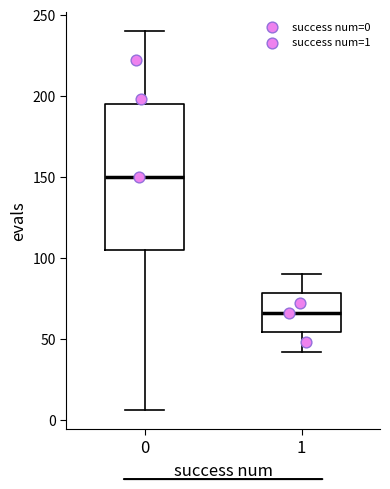

Reading left to right, read every box against the y-axis: the position of its median line, the range the box covers, and the ends of its whiskers. The values are not printed on the chart, so give them approximately, as read against the axis.

0: median 150, box 105 to 195, whiskers 5 to 240
1: median 65, box 55 to 80, whiskers 40 to 90